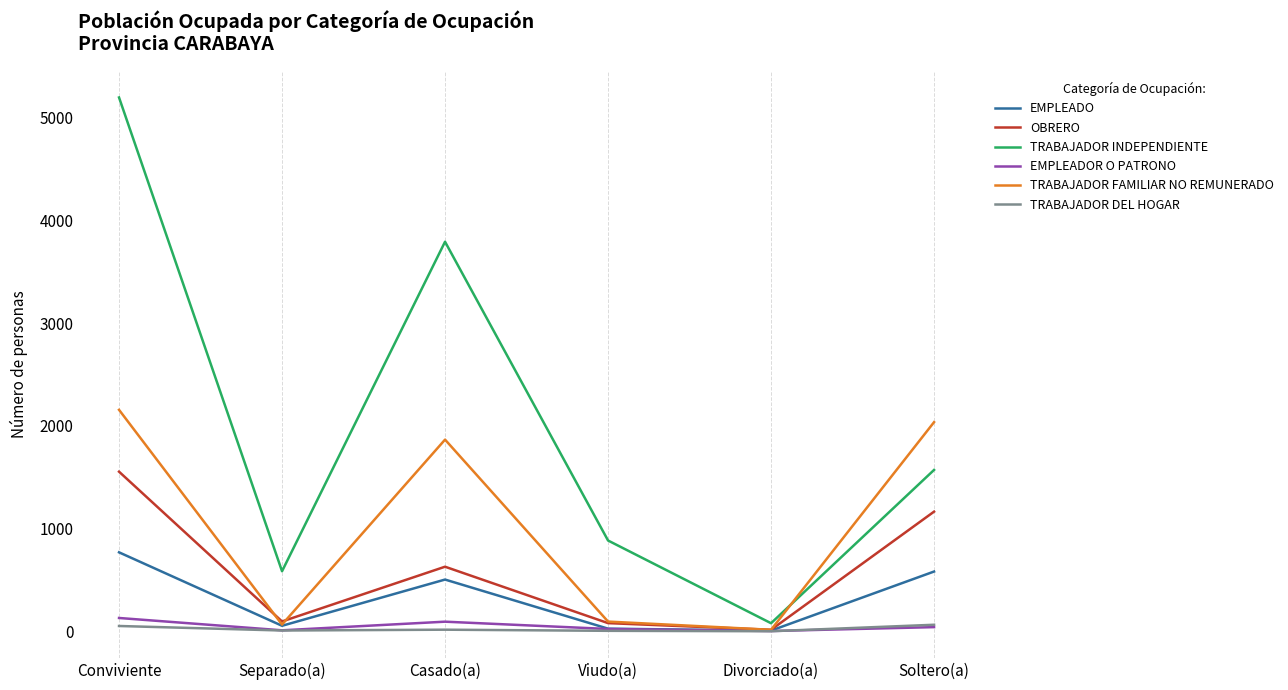

Which series has the widest spread of values?

TRABAJADOR INDEPENDIENTE